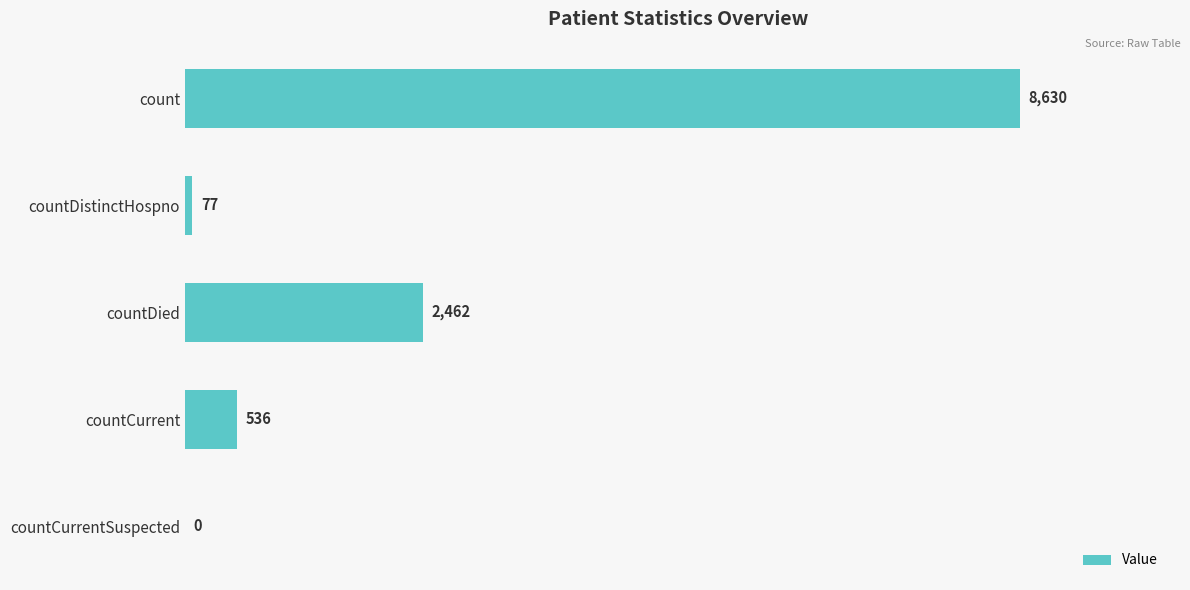

What is the sum of all values?

11705